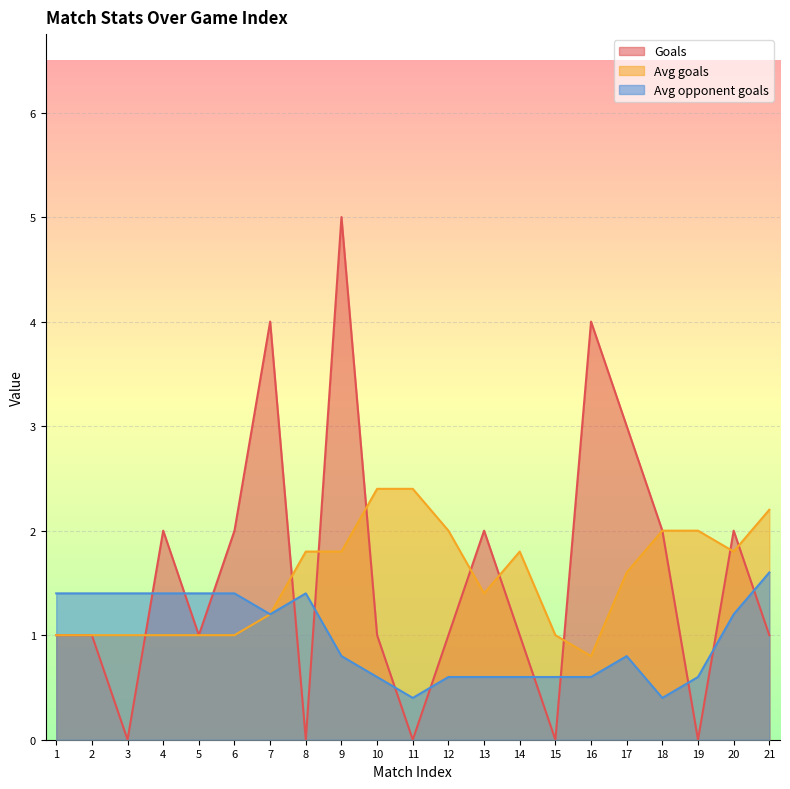

At which category is the sum across all series the highest?

9